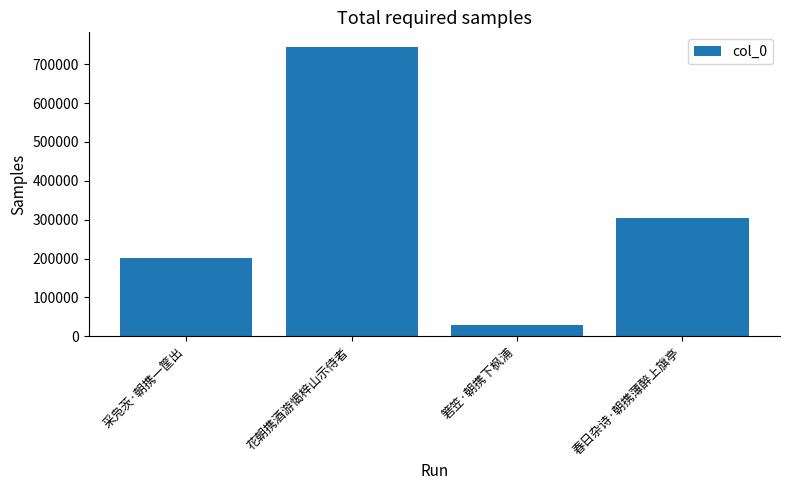

What is the change in value from 采凫茨·朝携一筐出 to 春日杂诗·朝携薄醉上旗亭?

+104421